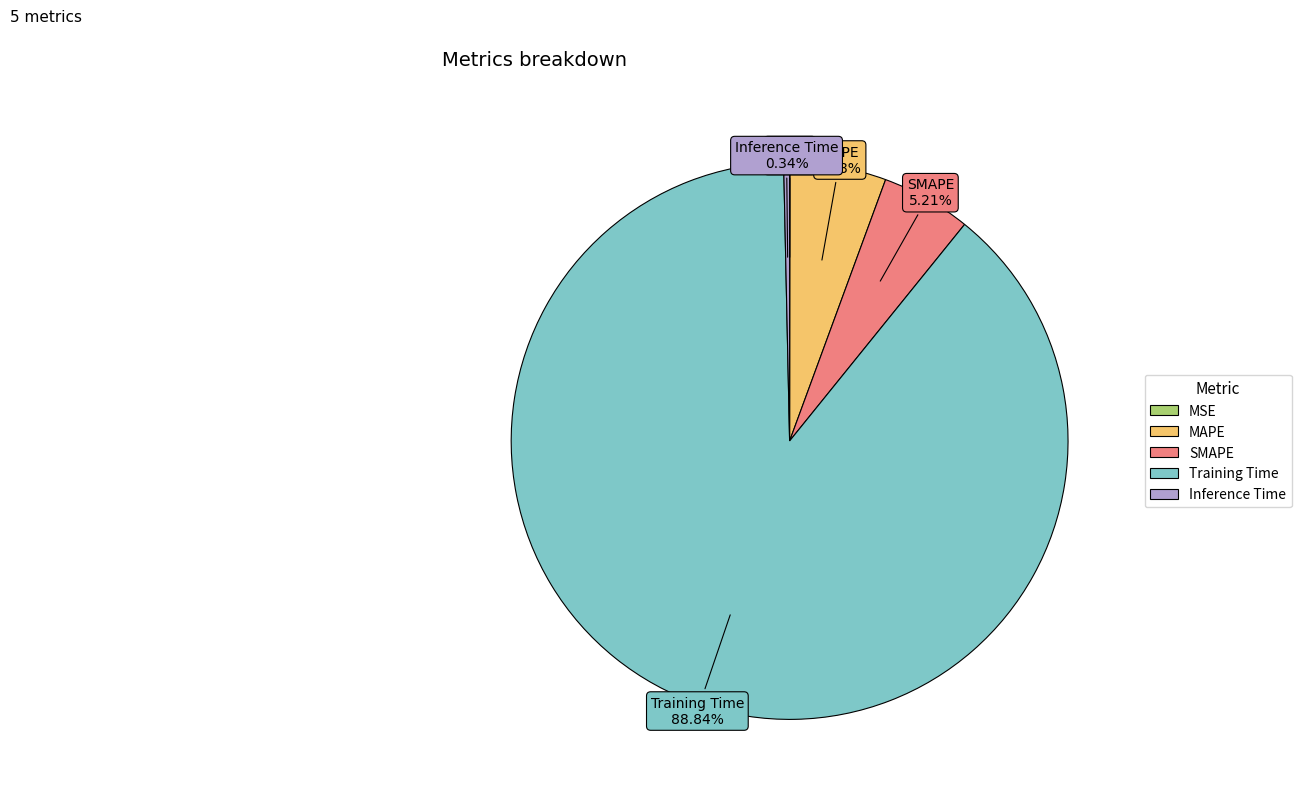

Which category has the biggest portion of the pie?

Training Time